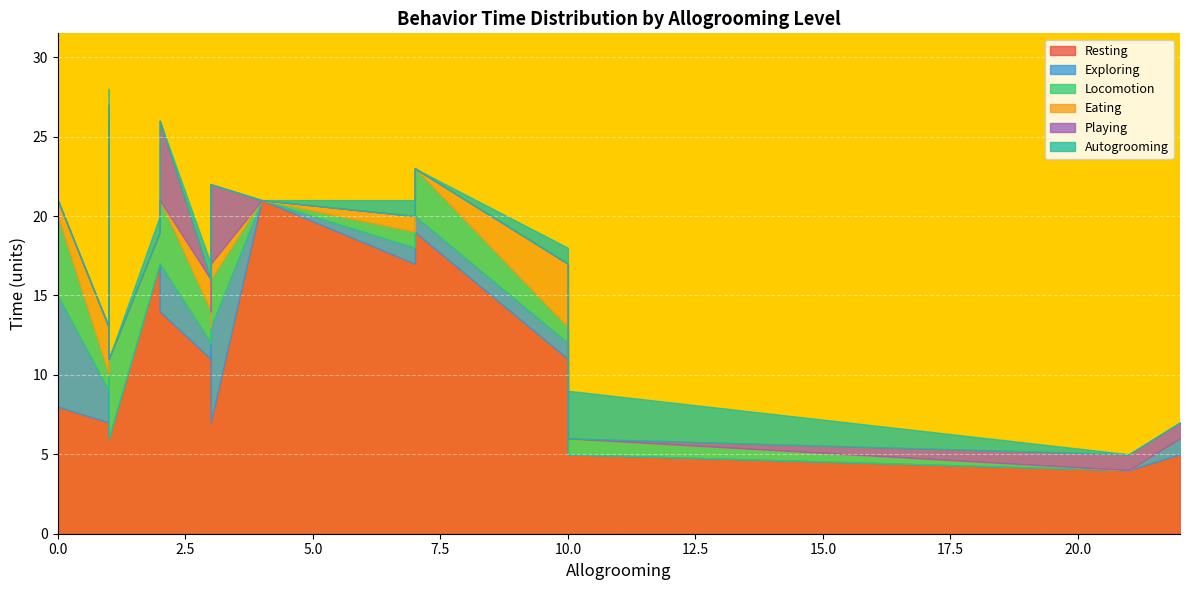

Count the Eating values in the range 0 to 1.

25